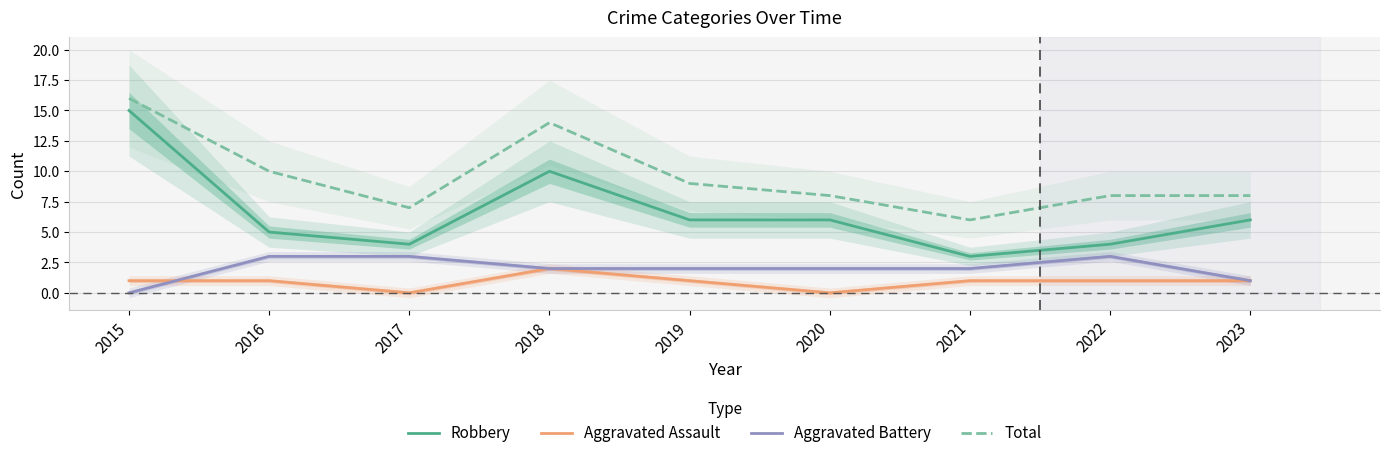

At which label does Aggravated Assault reach its peak?

2018